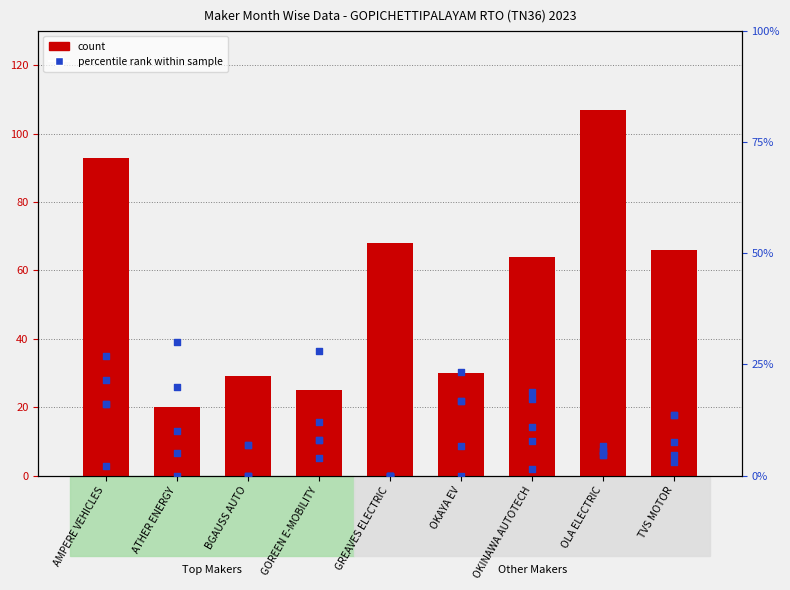

What is the total value across all series at TVS MOTOR?

69.0